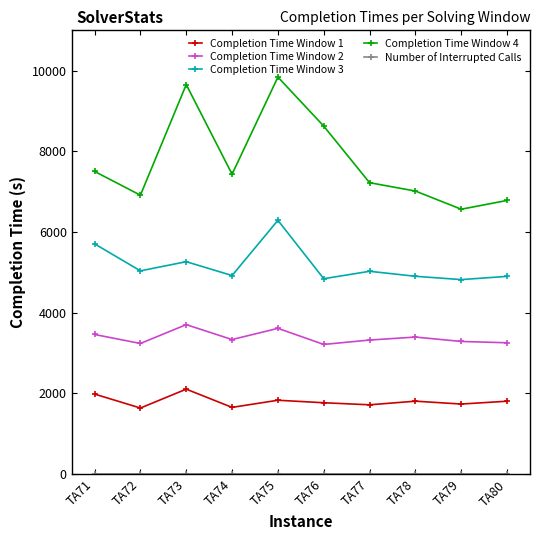

What is the greatest value displayed?

9838